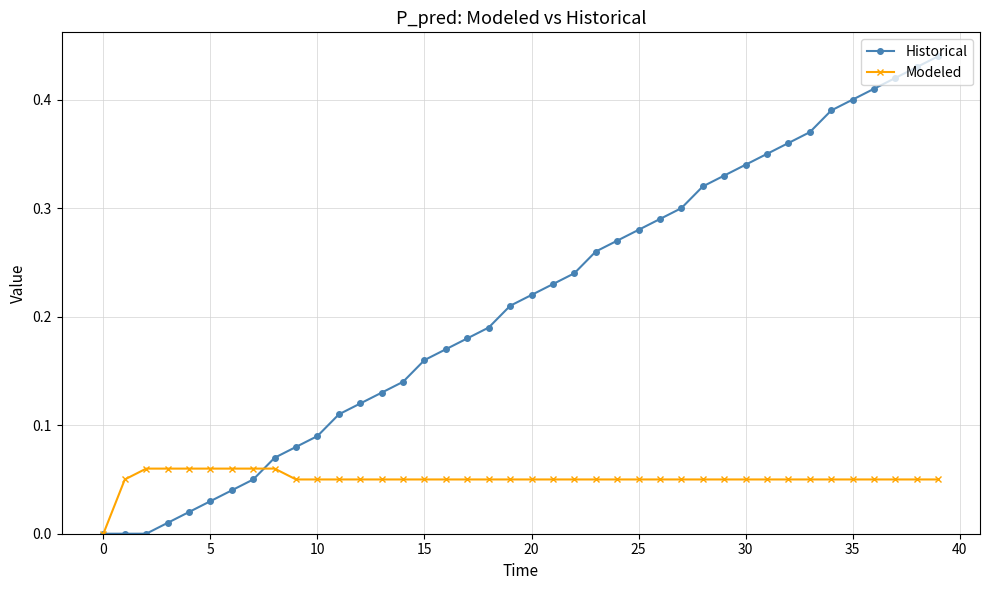

Rank the series by their maximum value, from highest to lowest.

Historical, Modeled